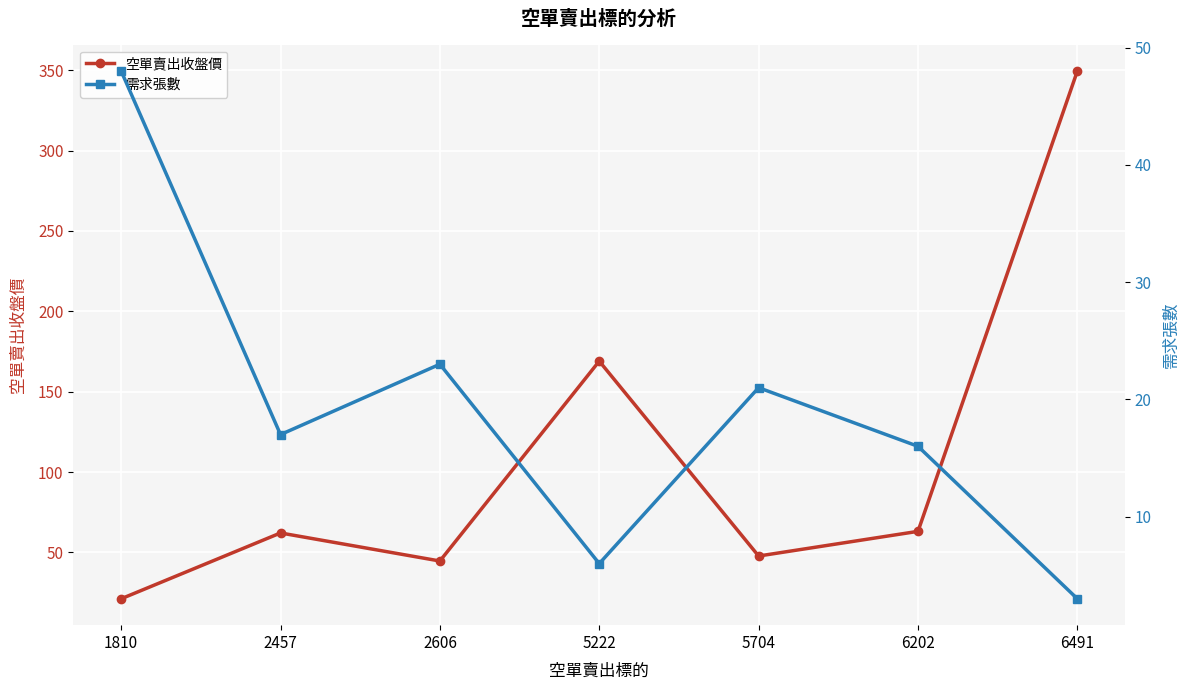

What is the spread (max minus min) of values at 2606?

21.6